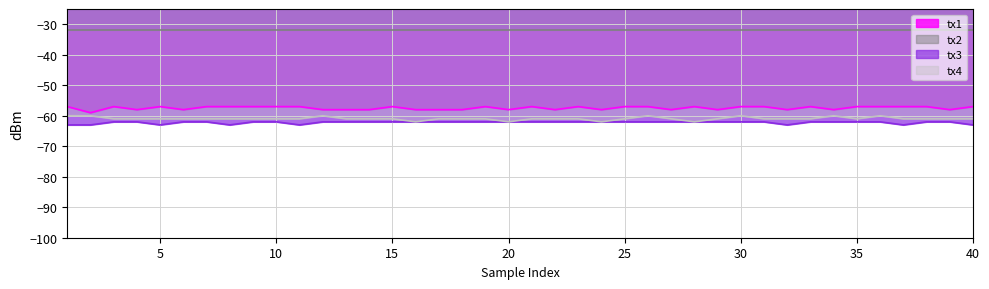

True or false: tx1 and tx3 intersect in this chart.

False